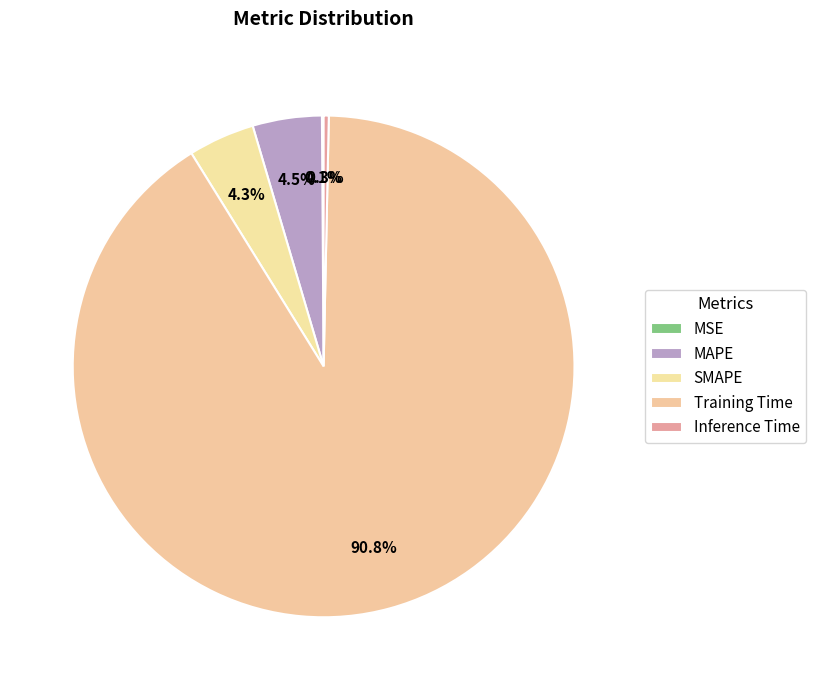

What is the change in value from Training Time to Inference Time?

-1.8